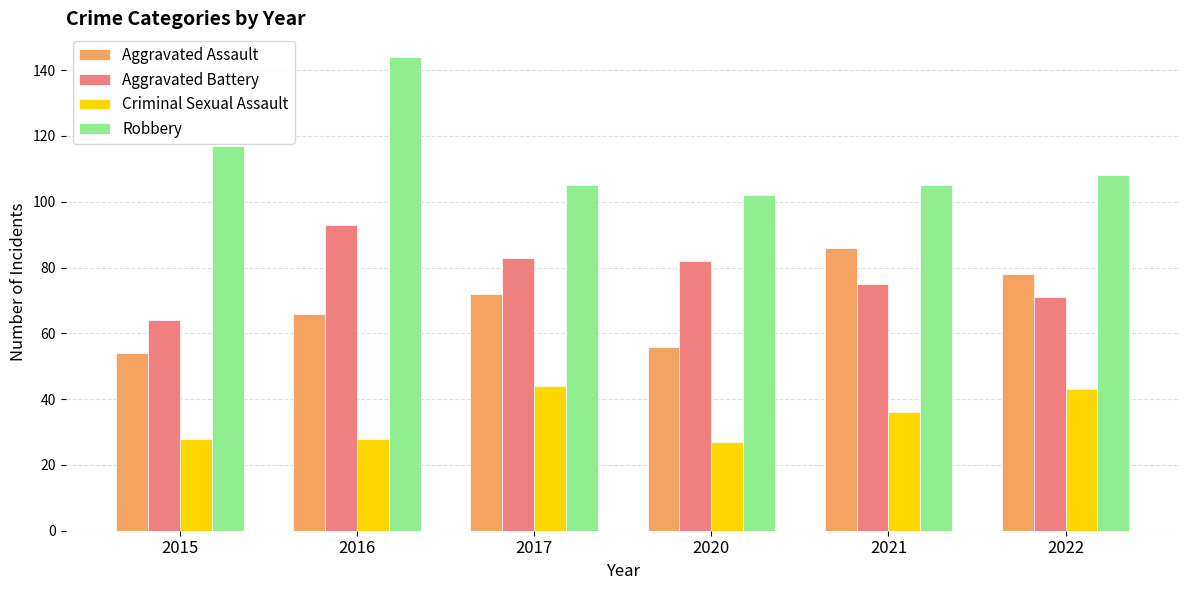

At which label is Aggravated Battery closest to 78?

2021